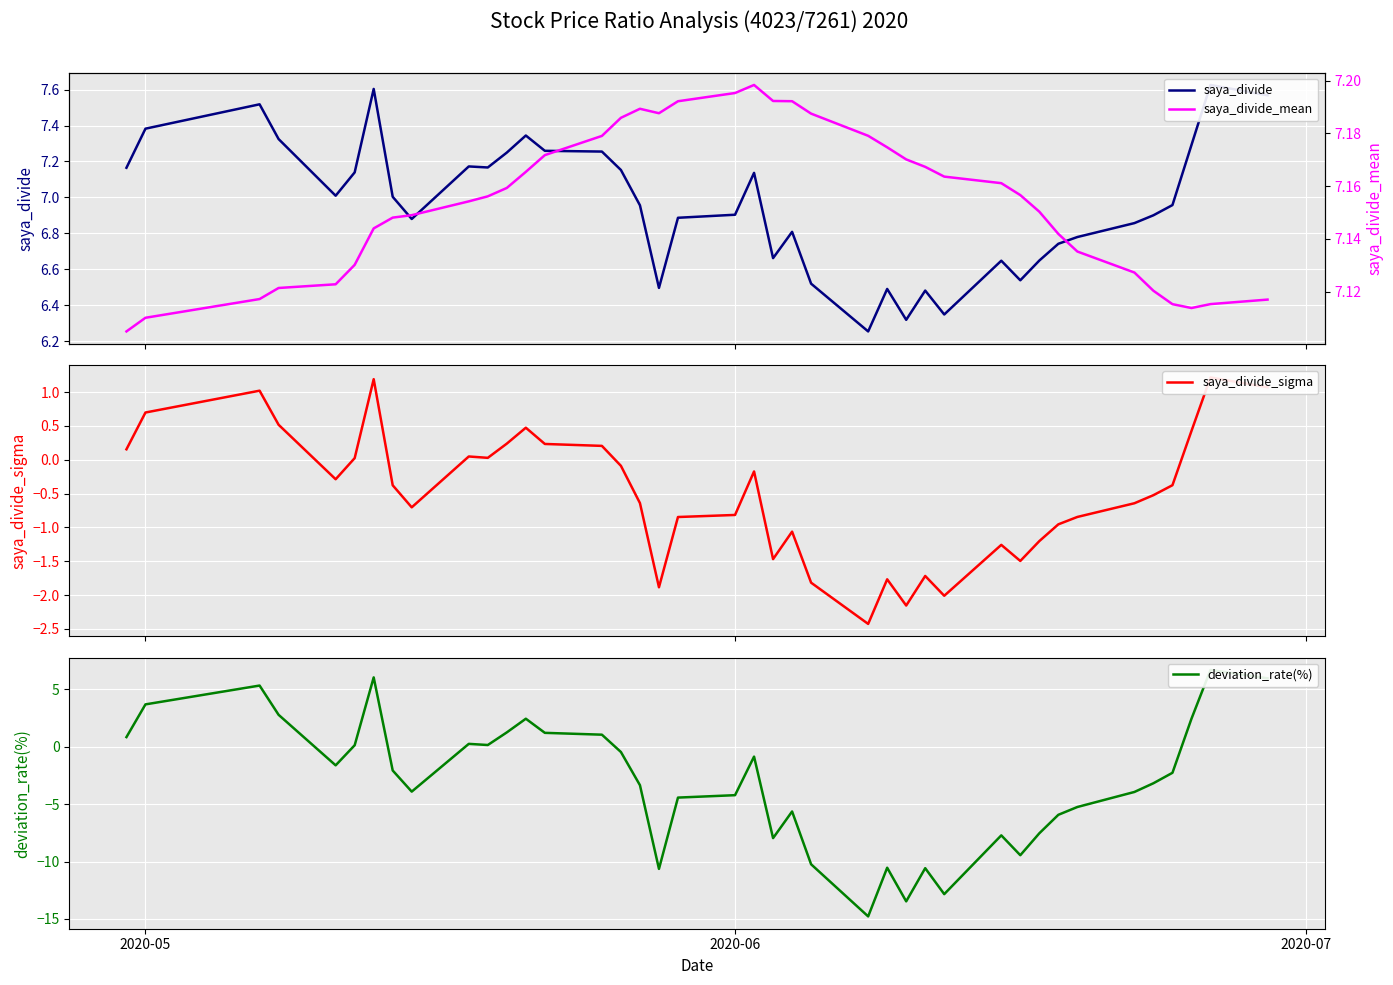

Which series ends up on top after the final intersection of saya_divide_sigma and deviation_rate(%)?

deviation_rate(%)